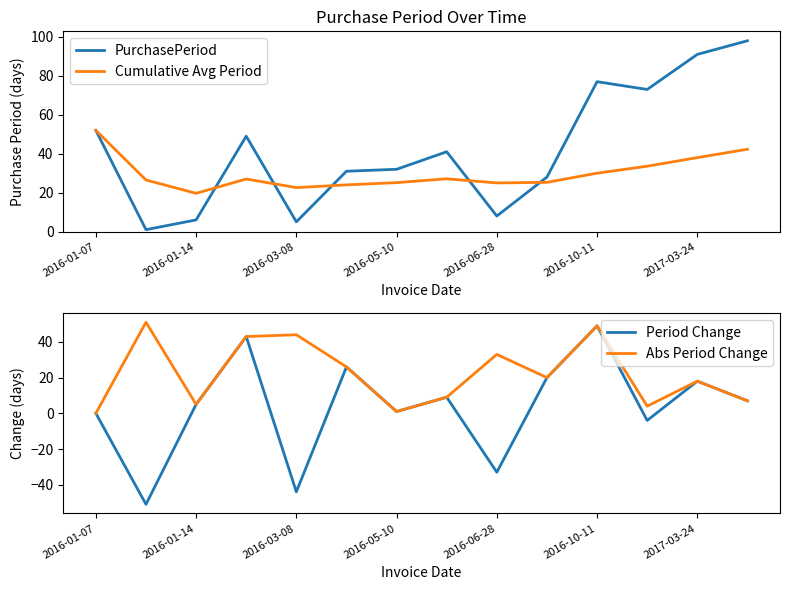

How many values in Period Change are above zero?

9